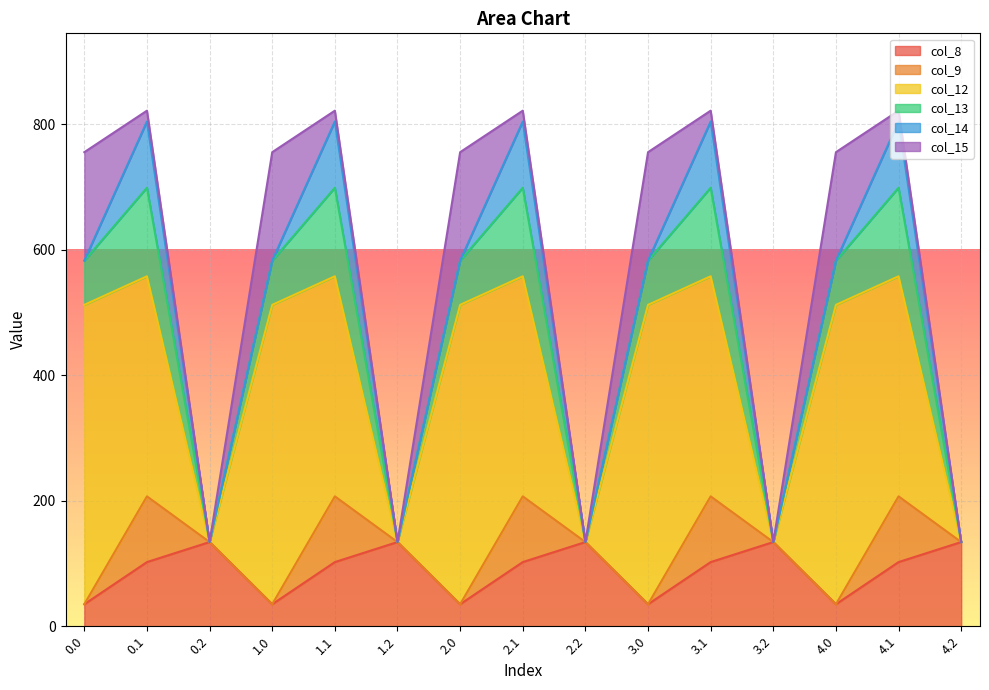

What is the sum of the col_14 values at 2.0 and 3.2?

0.3